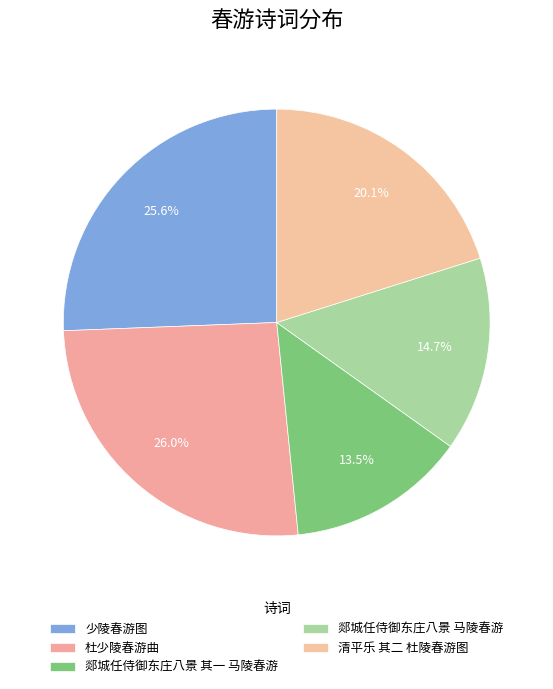

Do 少陵春游图 and 杜少陵春游曲 together represent more than half of the pie?

Yes